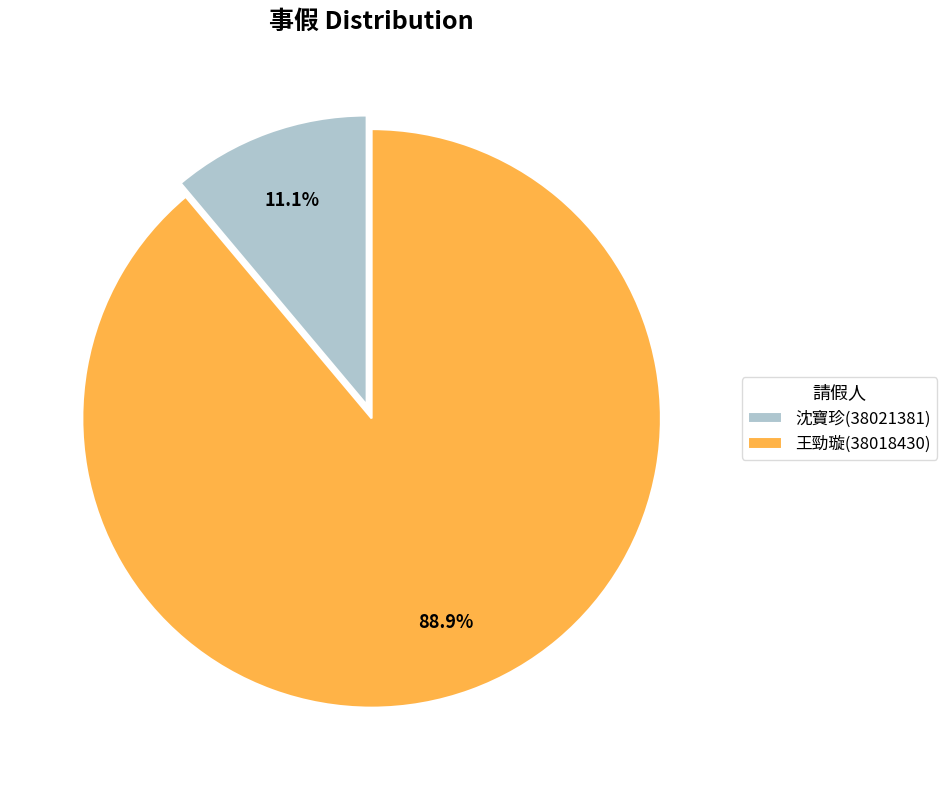

How many slices are in this pie chart?

2